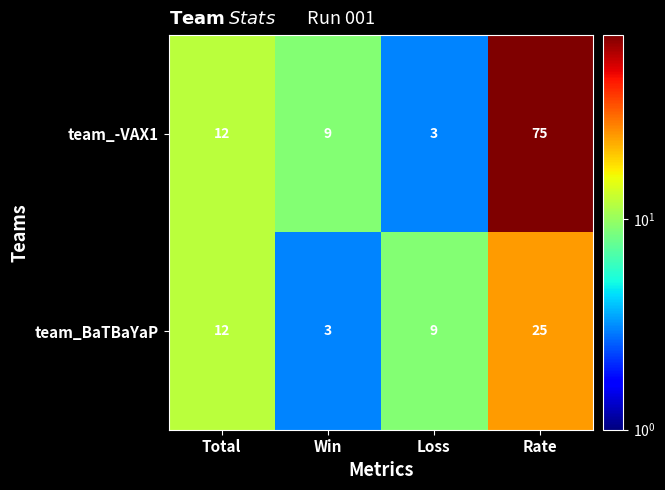

What is the total value across all series at Loss?

12